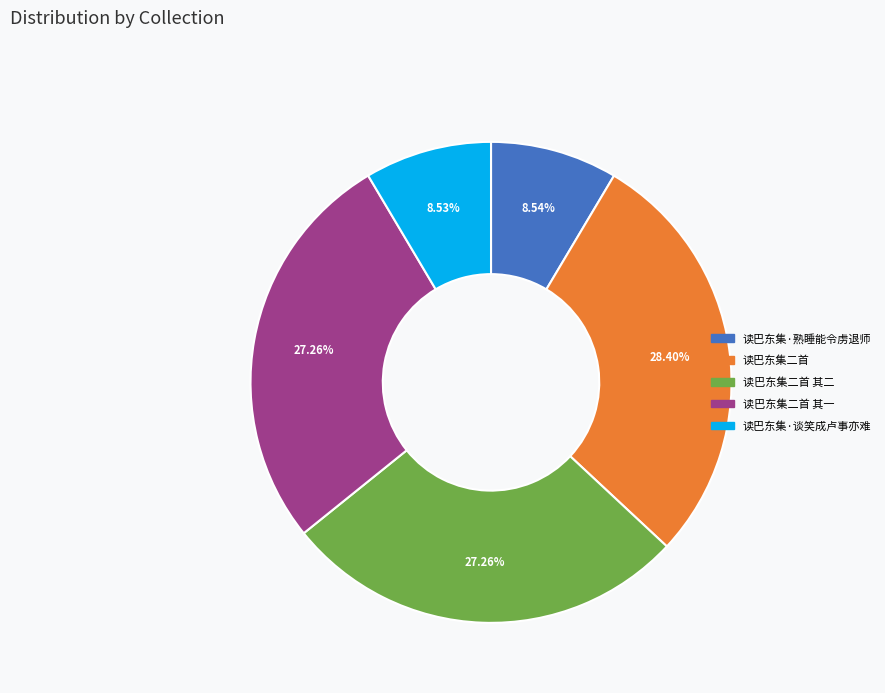

Is there a majority slice in this chart?

No